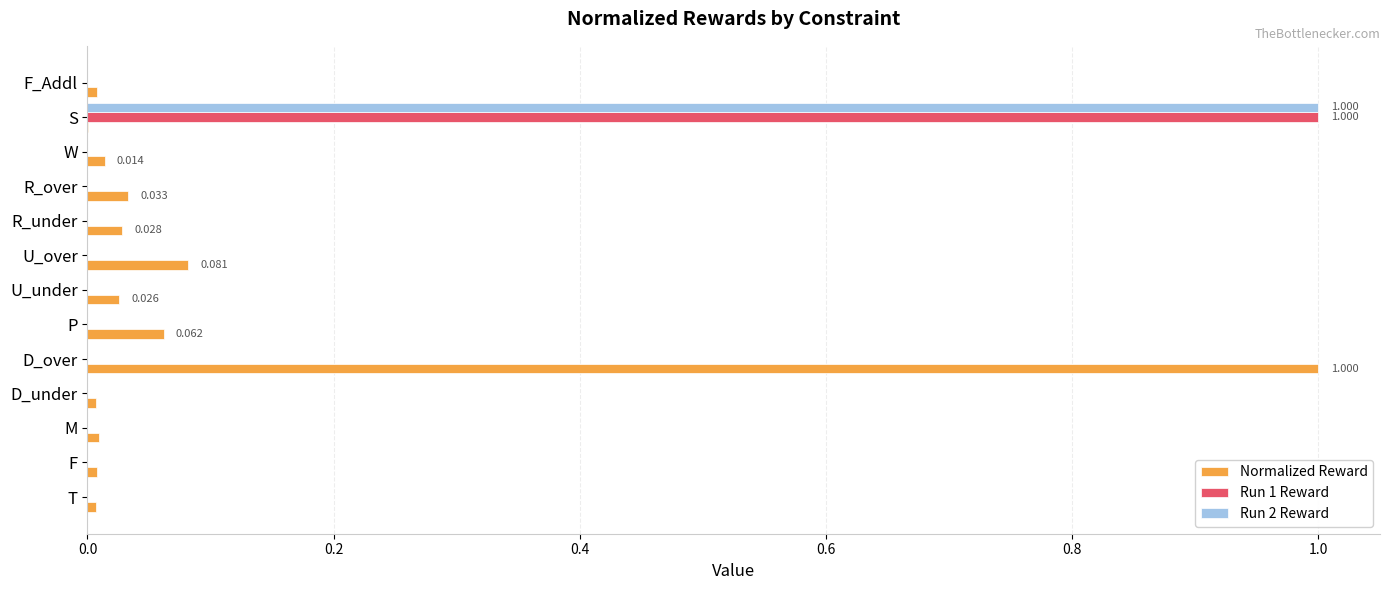

At which label does Normalized Reward reach its peak?

D_over